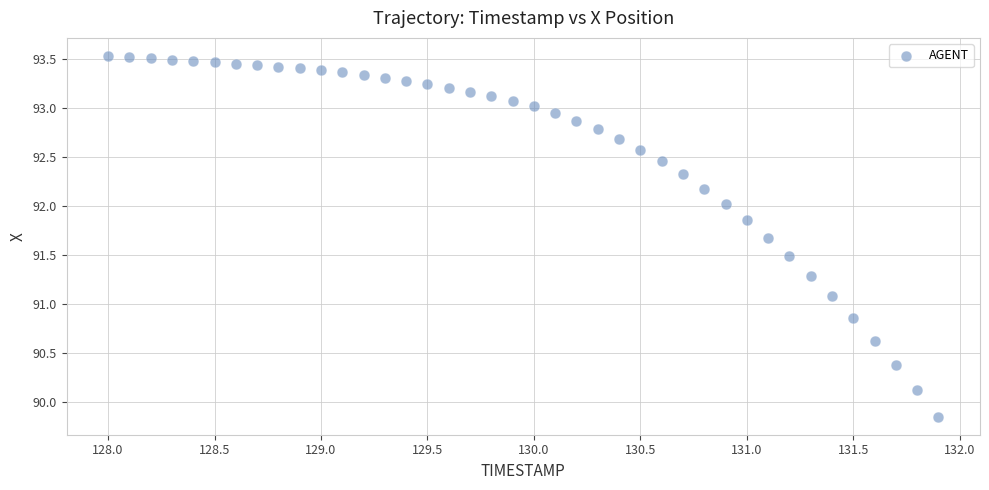

What is the range of Y values (max minus min)?

3.7